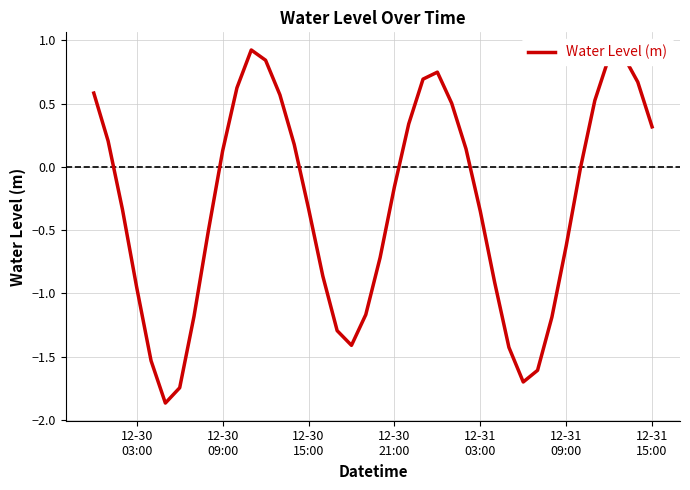

What is the difference between the maximum and second lowest values?

2.7